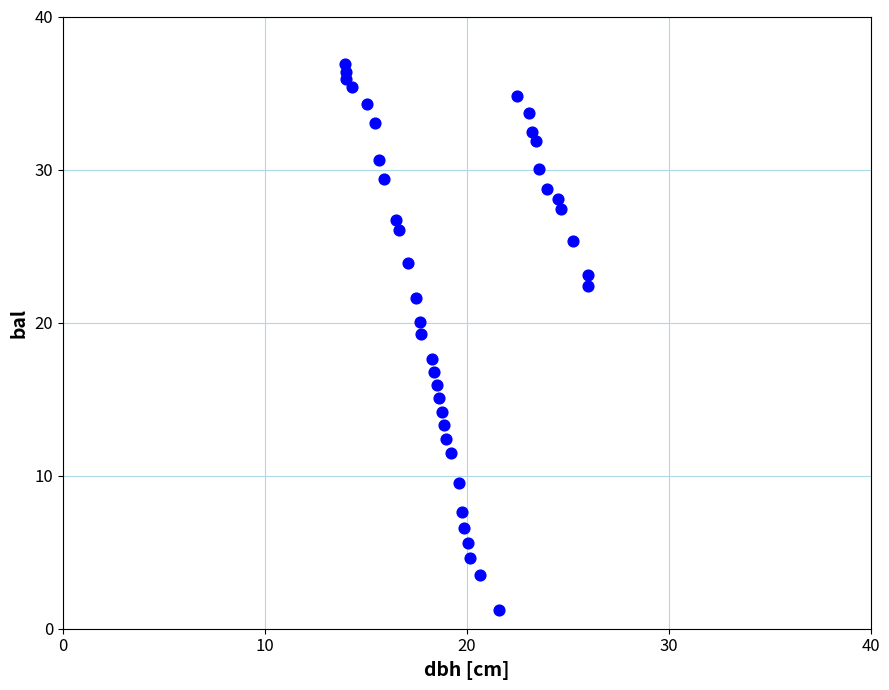

What is the range of X values (max minus min)?

12.1